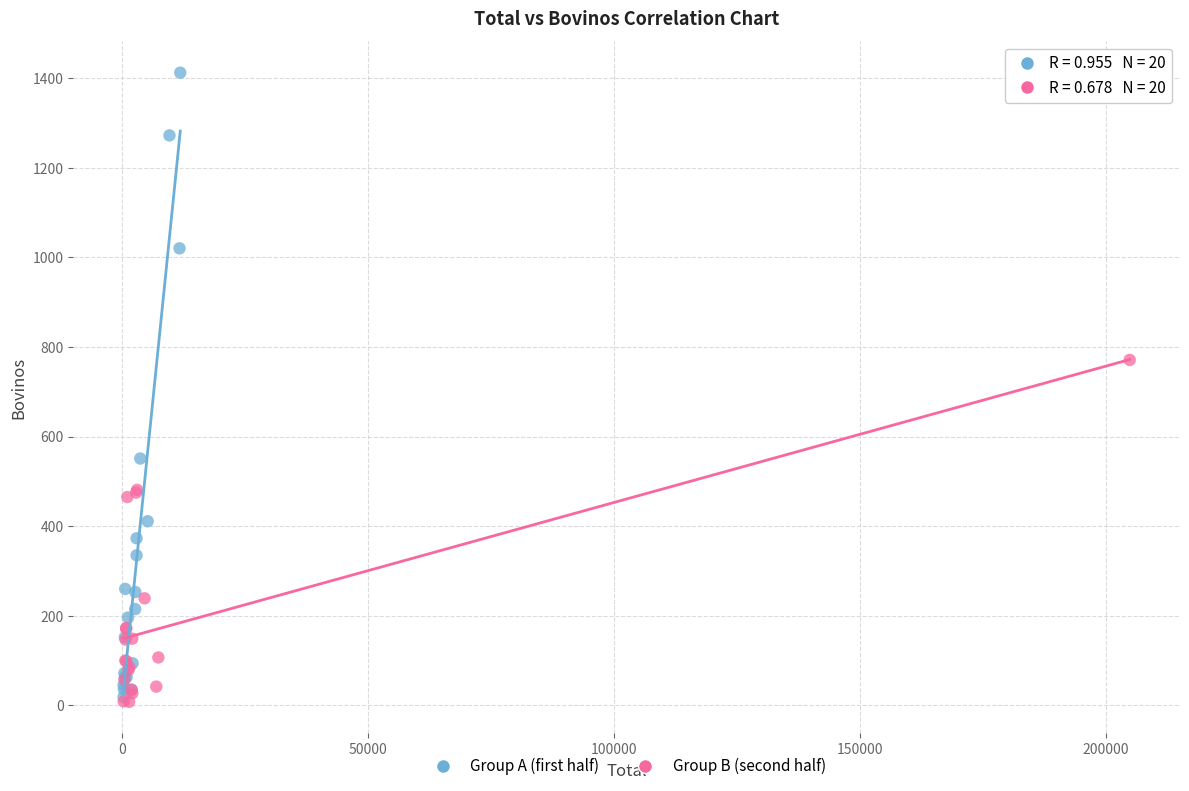

Which series has the widest spread of Y values?

Group A (first half)